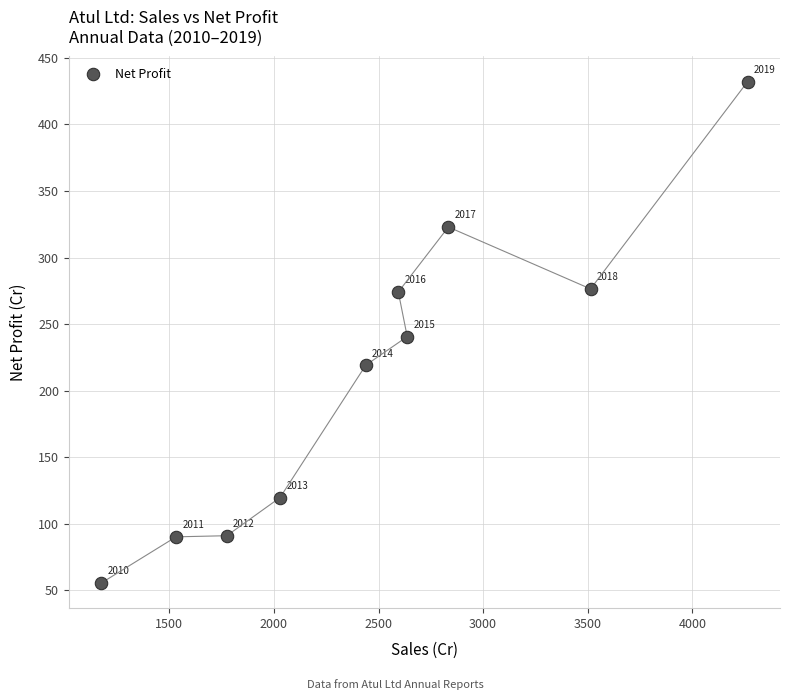

What Y value in the scatter plot is closest to 243?

240.7